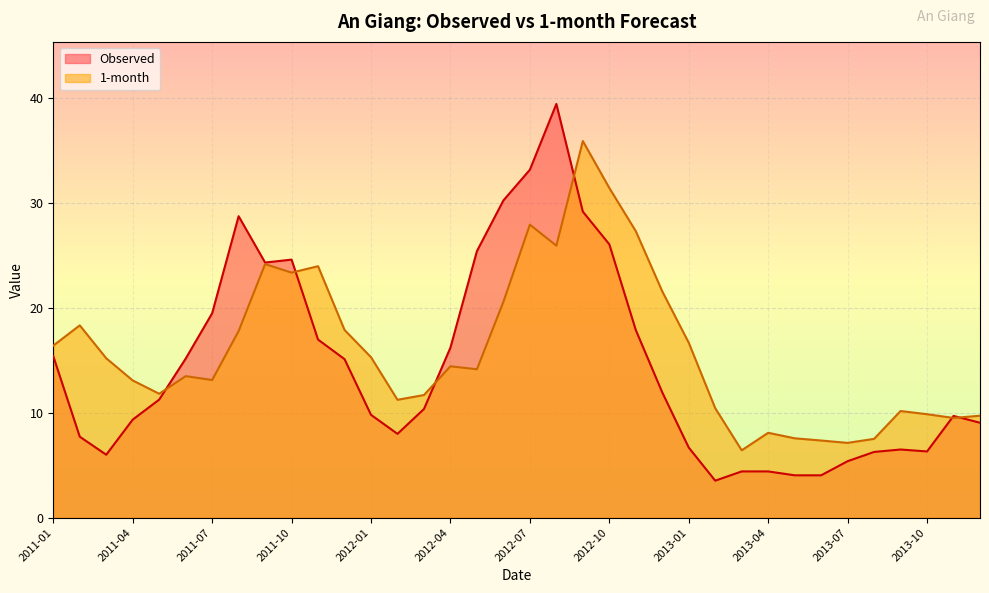

Which series has the largest range (max minus min)?

Observed